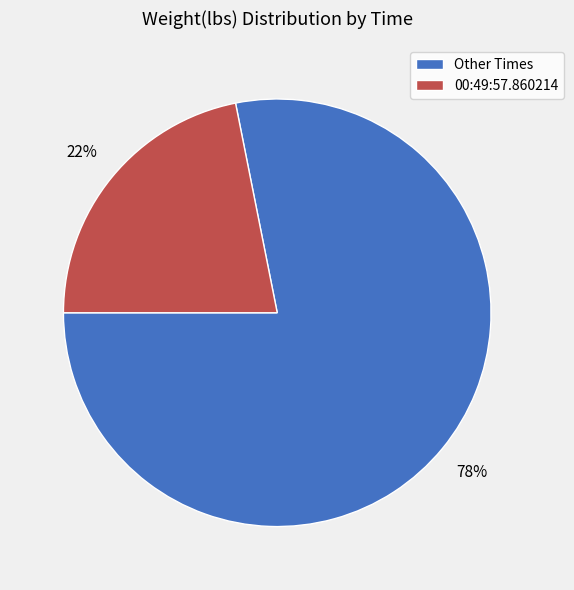

Combined, do 00:49:57.860214 and Other Times account for over 50%?

Yes